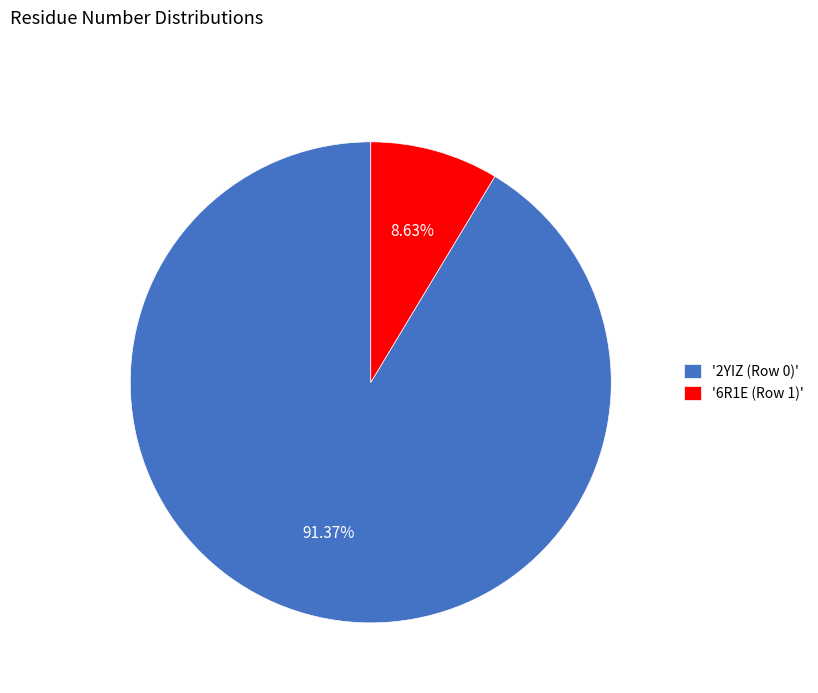

Is there a majority slice in this chart?

Yes